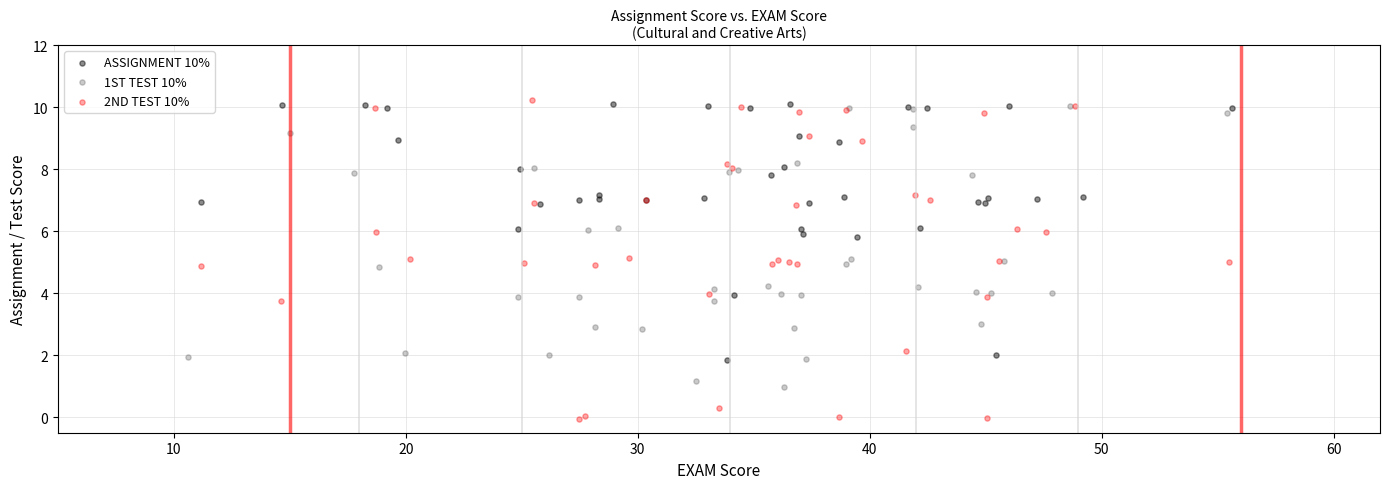

Which series reaches the minimum Y coordinate?

2ND TEST 10%